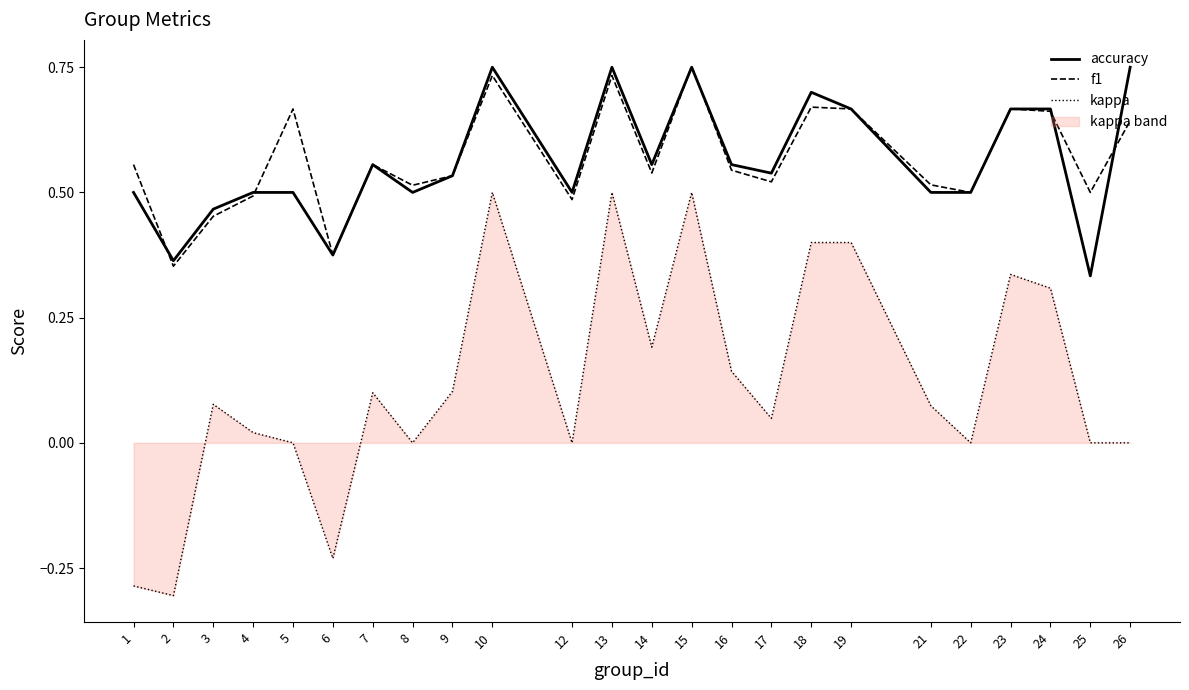

In f1, how many points are lower than both neighbors (excluding endpoints)?

8